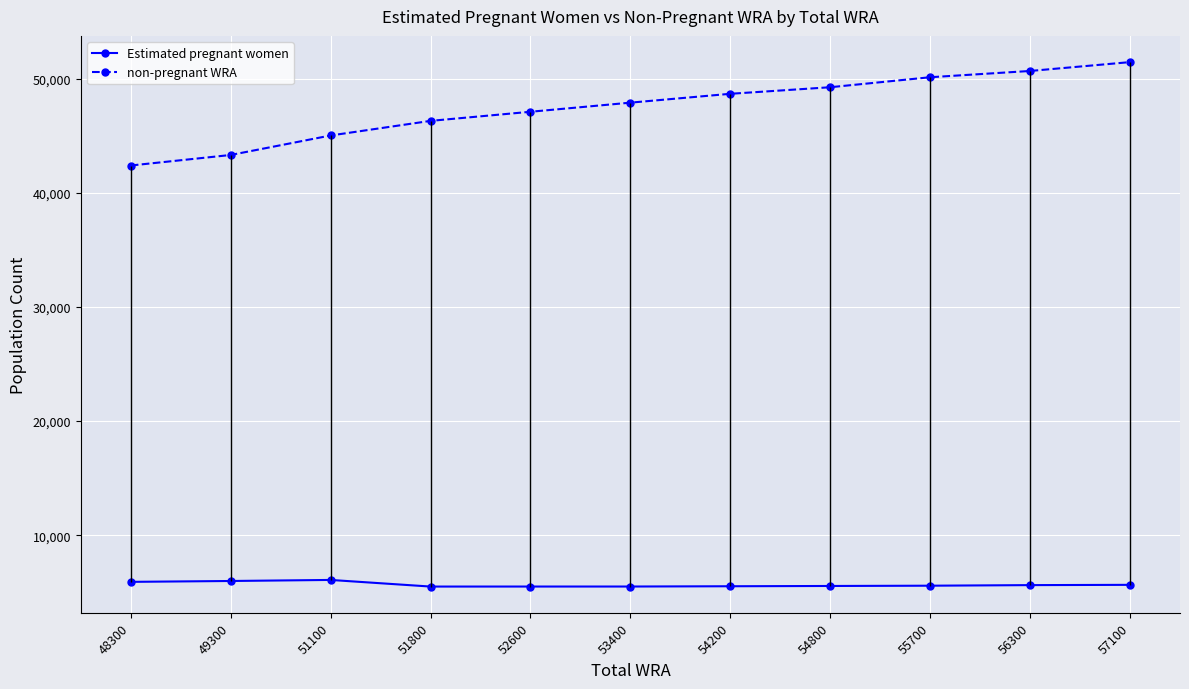

At which label does non-pregnant WRA reach its peak?

57100